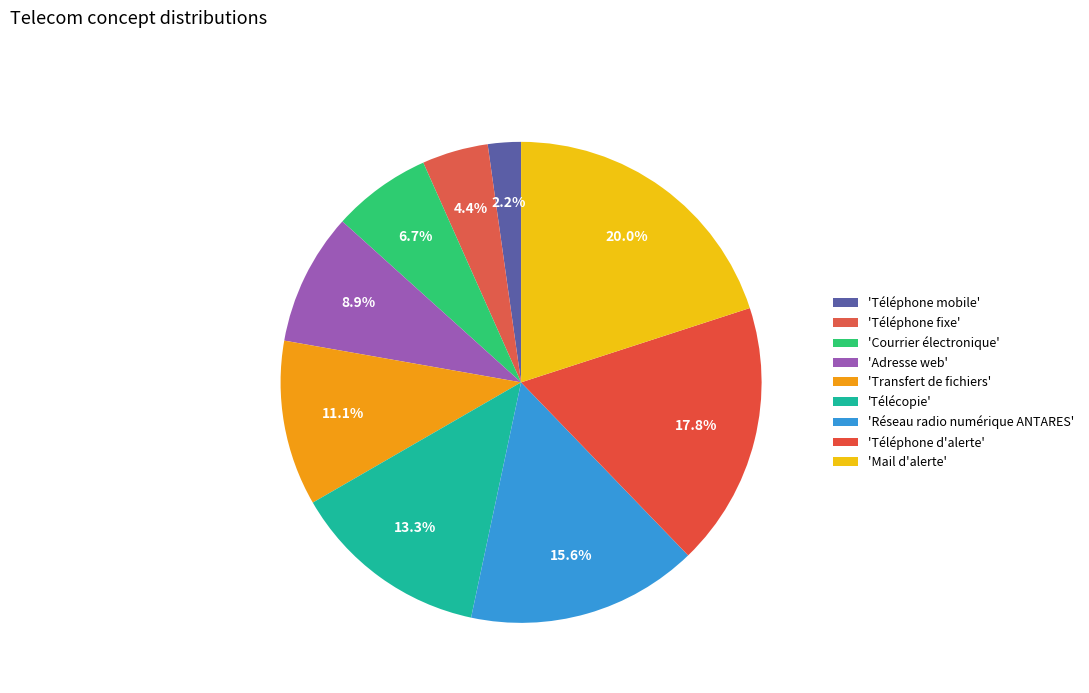

How many segments does this pie chart have?

9